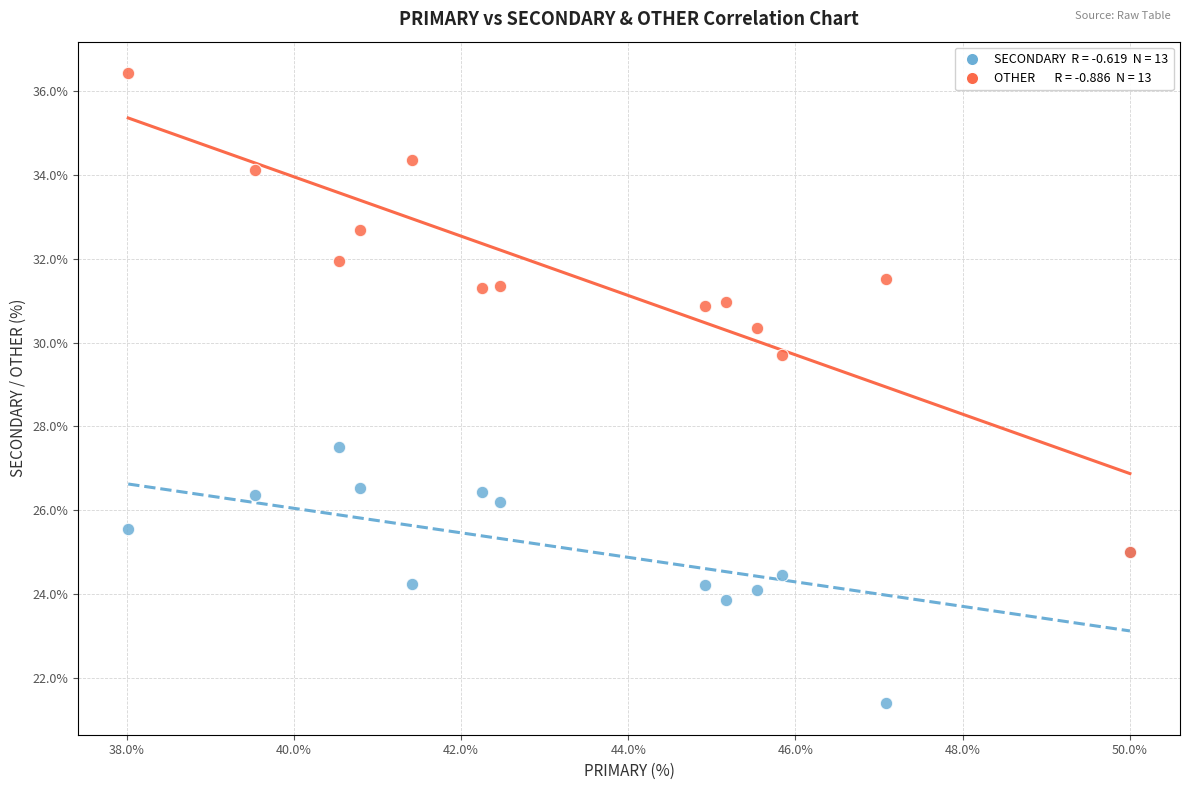

Across all series, what Y value is closest to 28?

27.5